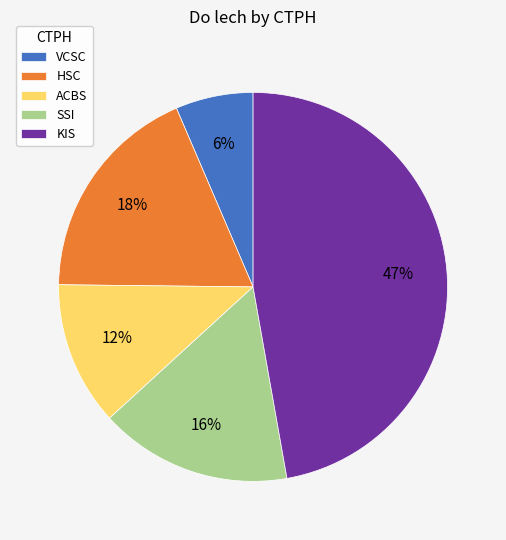

To the nearest percent, what percentage of the pie is ACBS?

12%